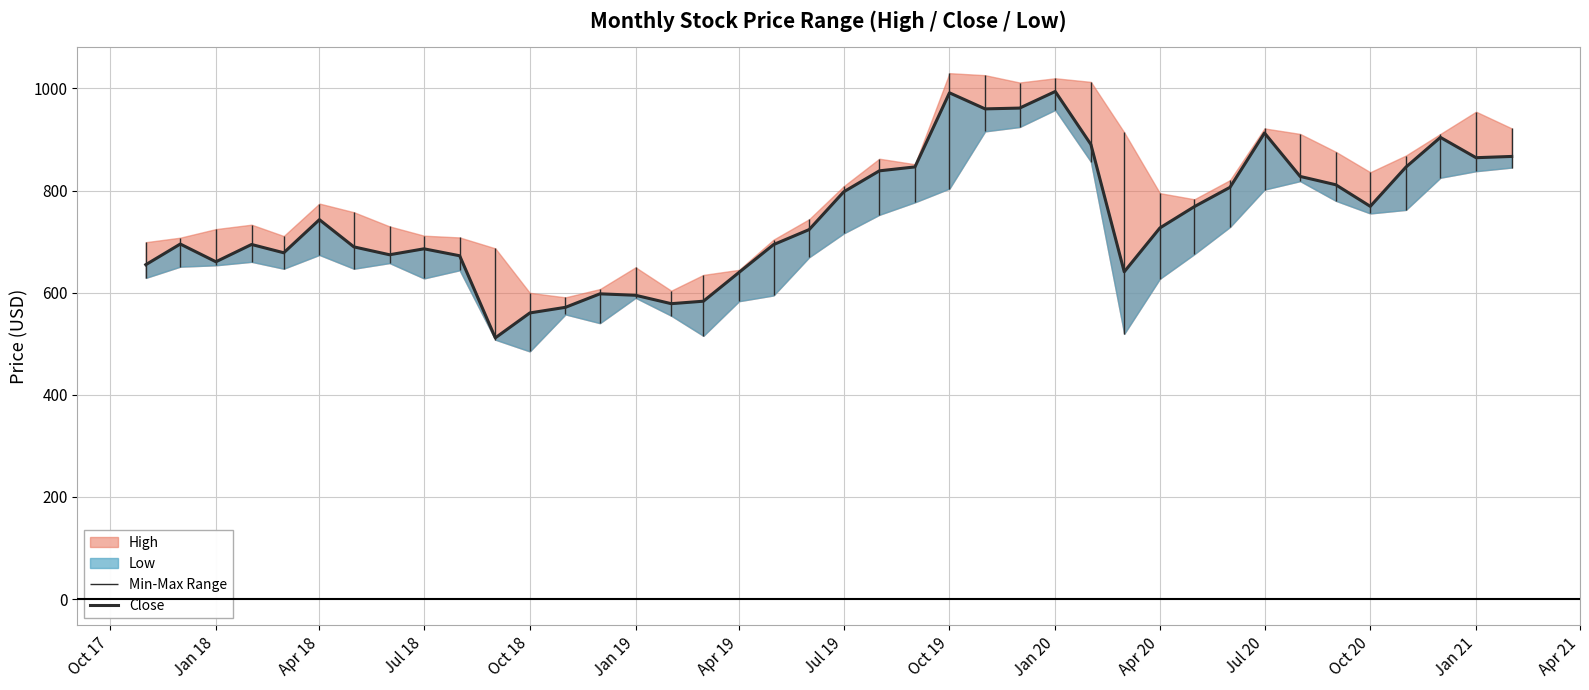

How many interior local valleys (lower than both neighbors) does the data have?

9